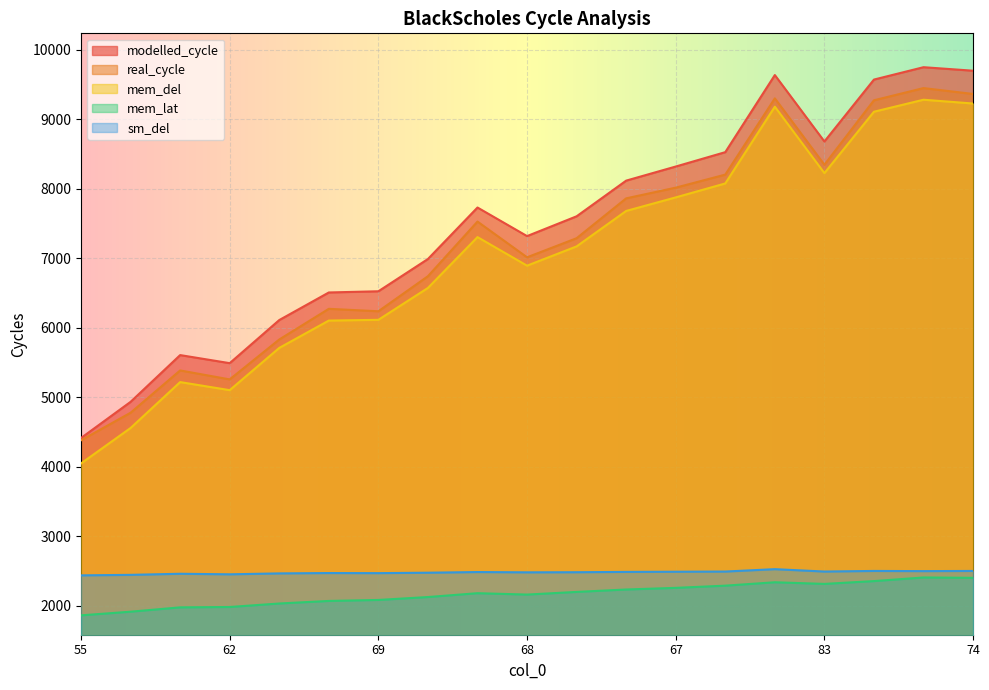

What is the total value across all series at 66?

33386.7